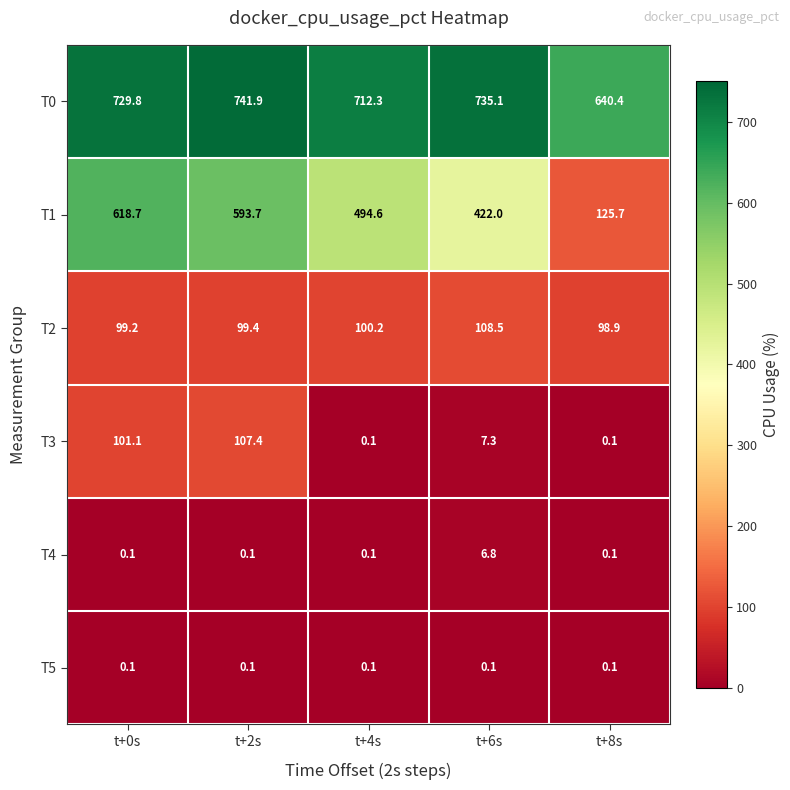

How many values in the T2 series are below 99?

1